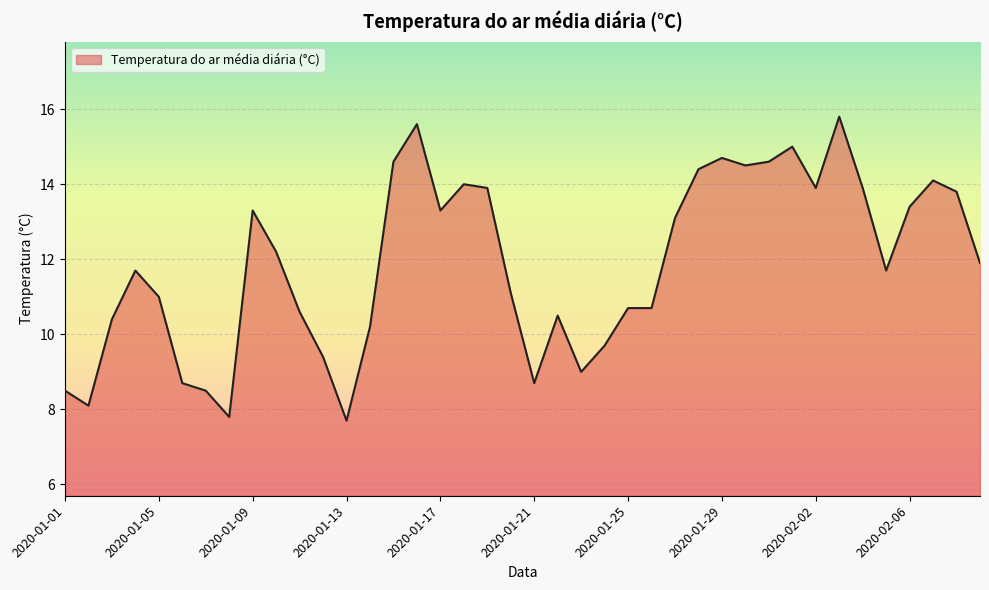

What is the minimum value shown in the chart?

7.7